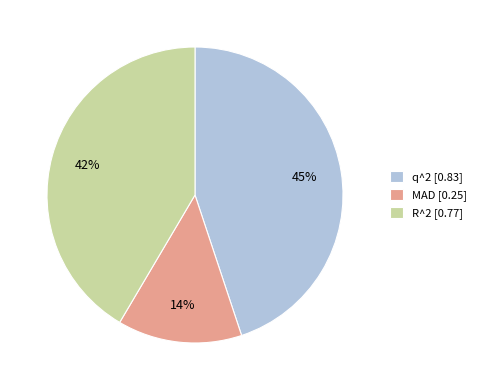

Which slice is the smallest?

MAD